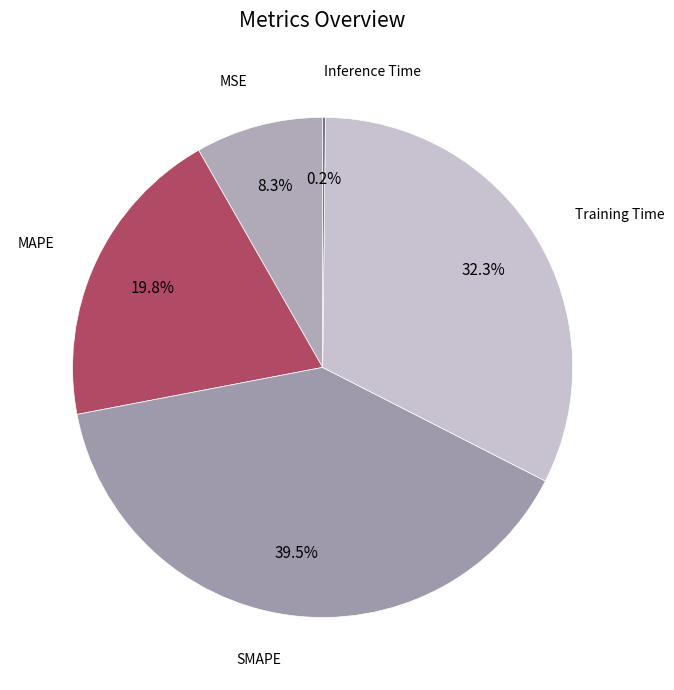

To the nearest percent, what is the difference between the largest and smallest slice percentages?

39%